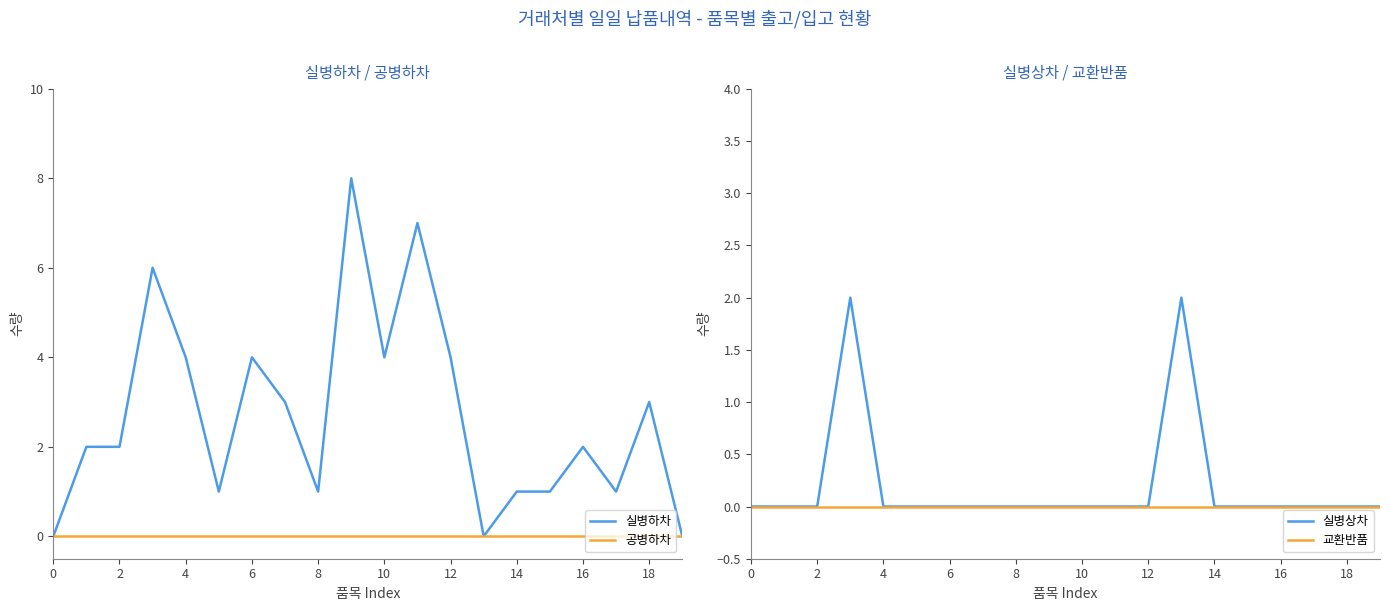

Which series has the largest total across all categories?

실병하차